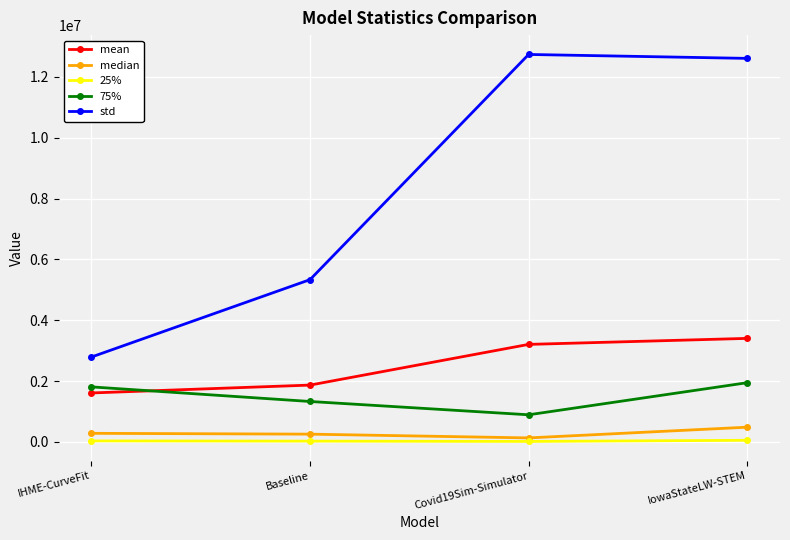

True or false: 75% and median cross at least once.

False